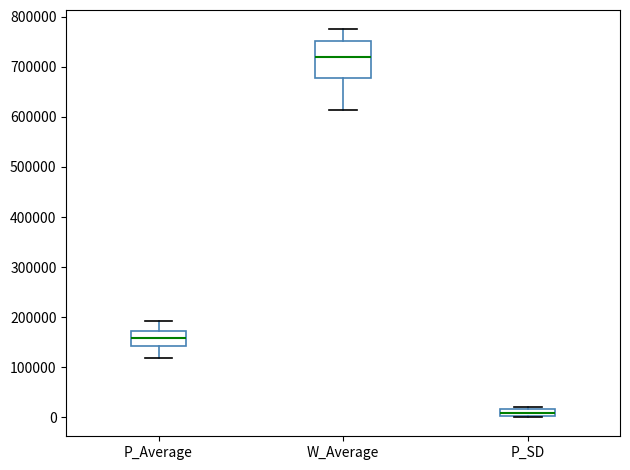

Where does the lower whisker of the box for W_Average end on the y-axis? The values are not printed on the chart, so give them approximately, as read against the axis.

610000